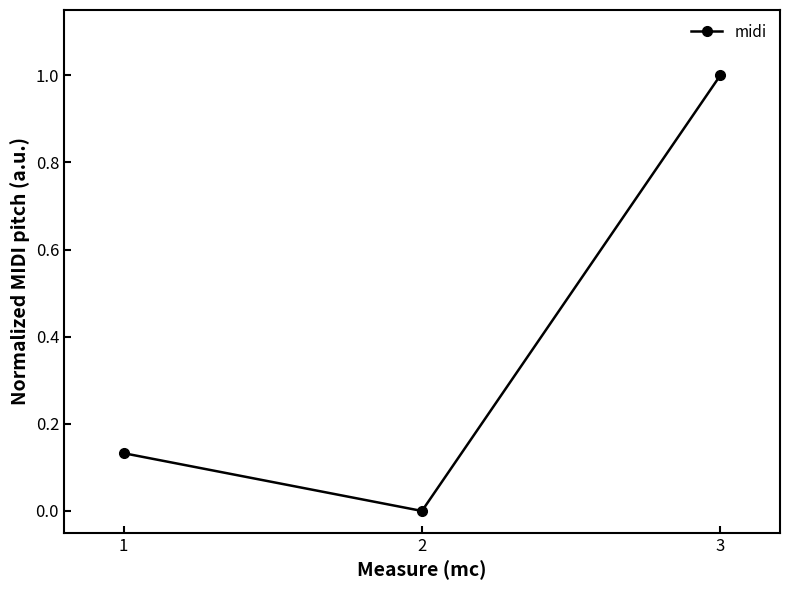

Rank the categories by value from highest to lowest.

3, 1, 2